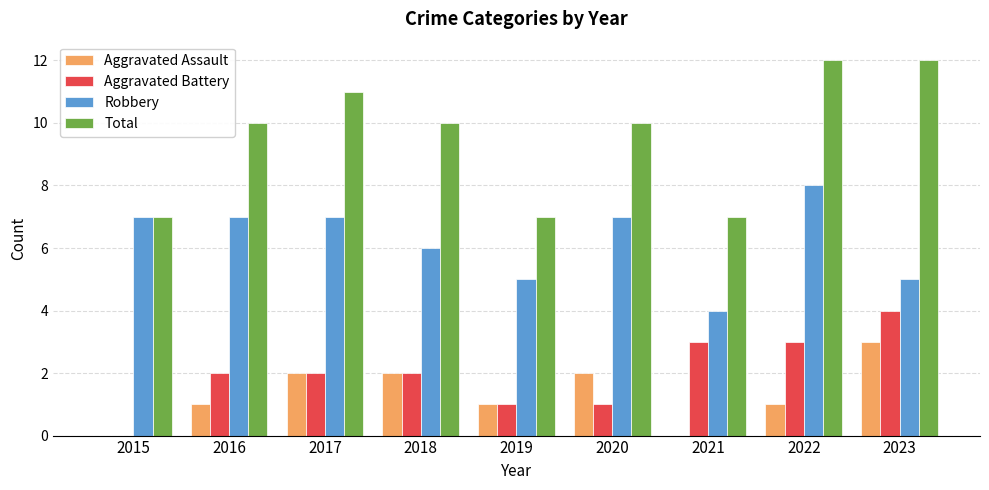

Reading right to left, transcribe all the data shown in this chart.

Aggravated Assault: 3	1	0	2	1	2	2	1	0
Aggravated Battery: 4	3	3	1	1	2	2	2	0
Robbery: 5	8	4	7	5	6	7	7	7
Total: 12	12	7	10	7	10	11	10	7